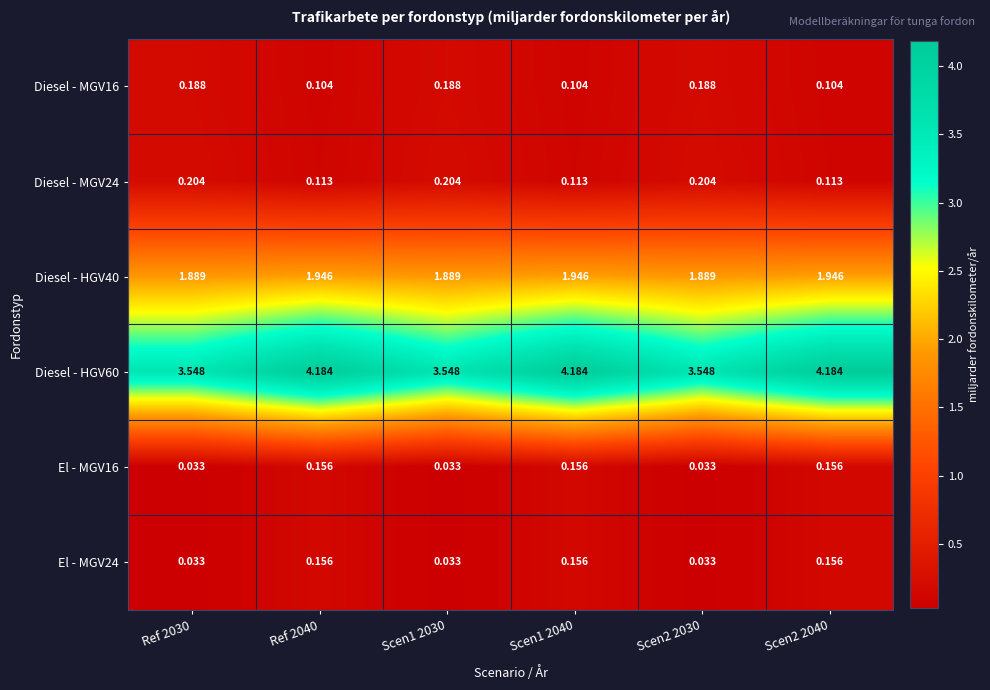

At how many categories does at least one series exceed 1?

6